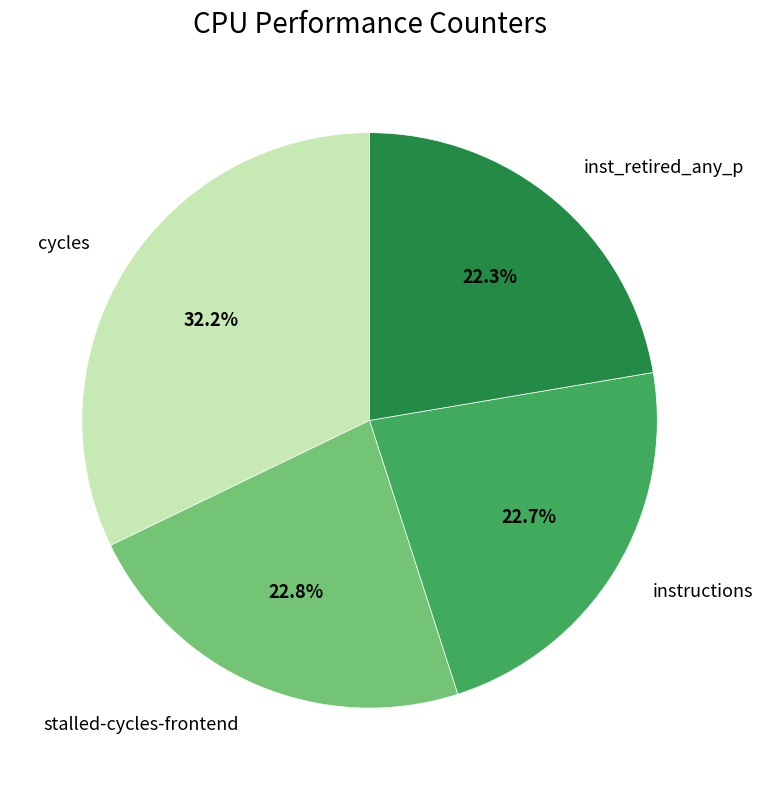

Do stalled-cycles-frontend and cycles together represent more than half of the pie?

Yes